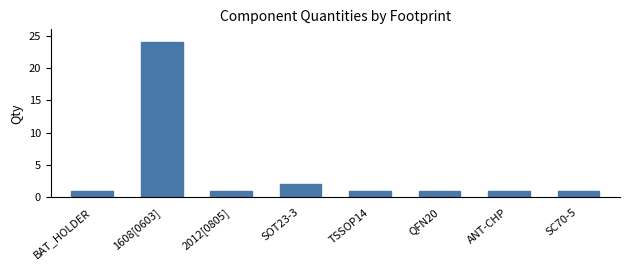

At which label is the value closest to 12?

SOT23-3